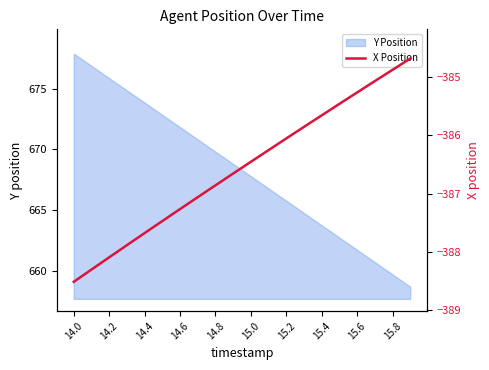

What is the maximum value for Y Position?

677.9